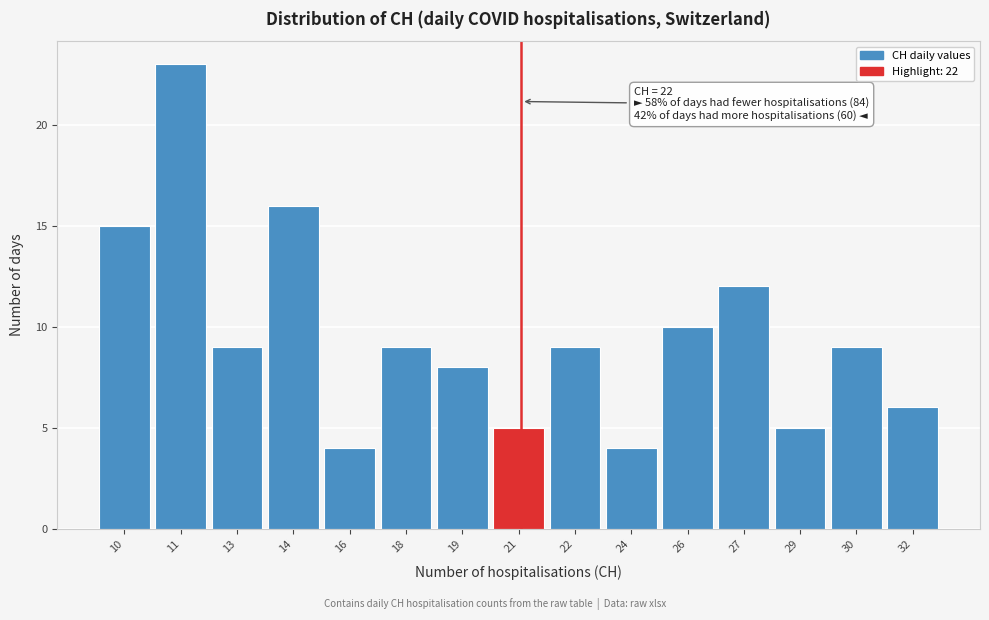

Reading left to right, transcribe all the data shown in this chart.

10=15	11=23	13=9	14=16	16=4	18=9	19=8	21=5	22=9	24=4	26=10	27=12	29=5	30=9	32=6